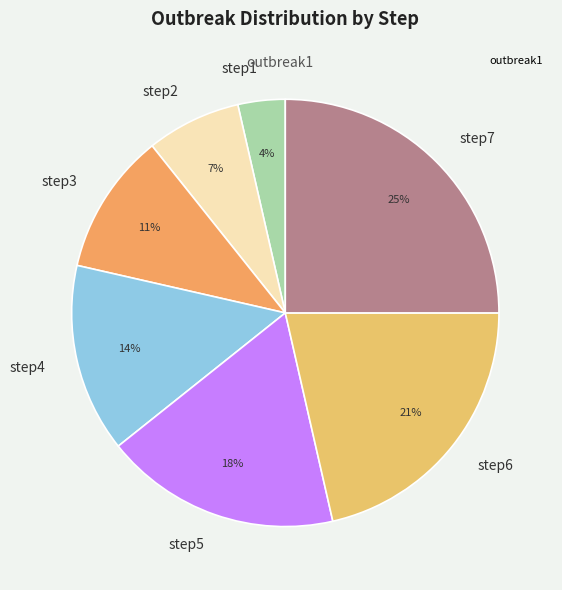

What is the ratio of the value at step4 to the value at step7?

0.6